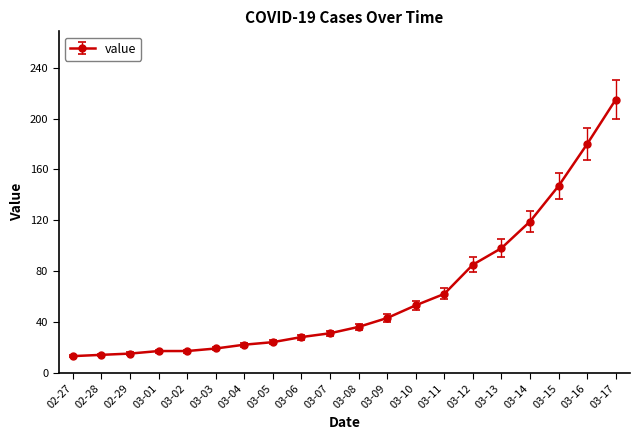

What is the greatest value displayed?

215